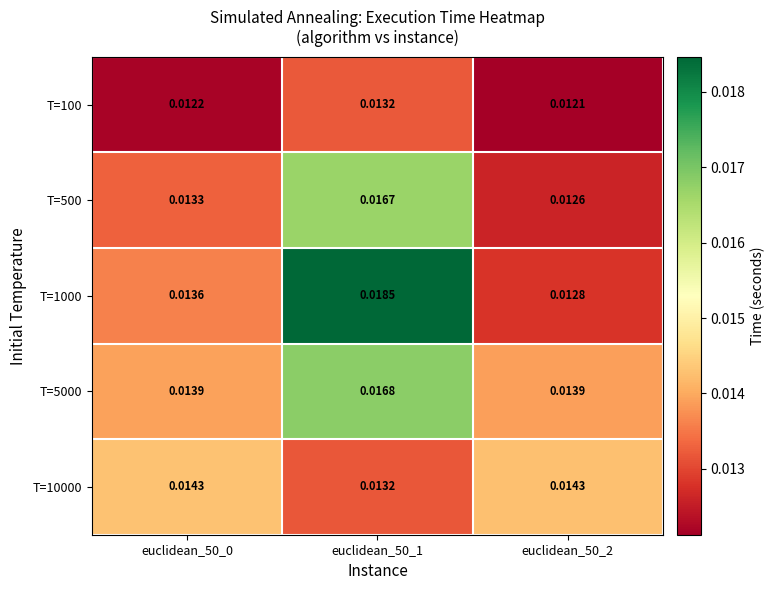

Is the value of T=100 at euclidean_50_0 greater than the value of T=1000 at euclidean_50_2?

No